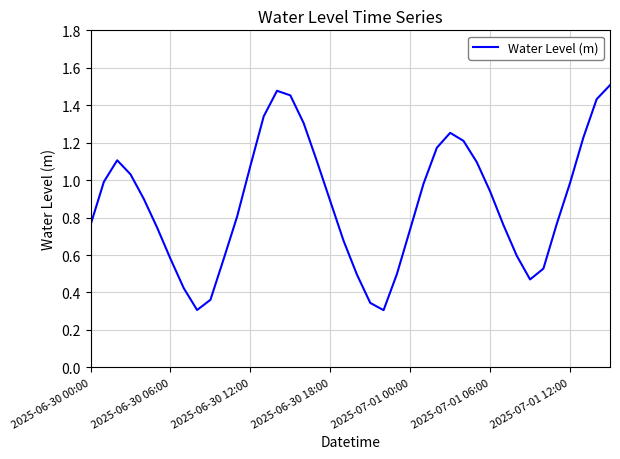

Count the number of categories in the chart.

40